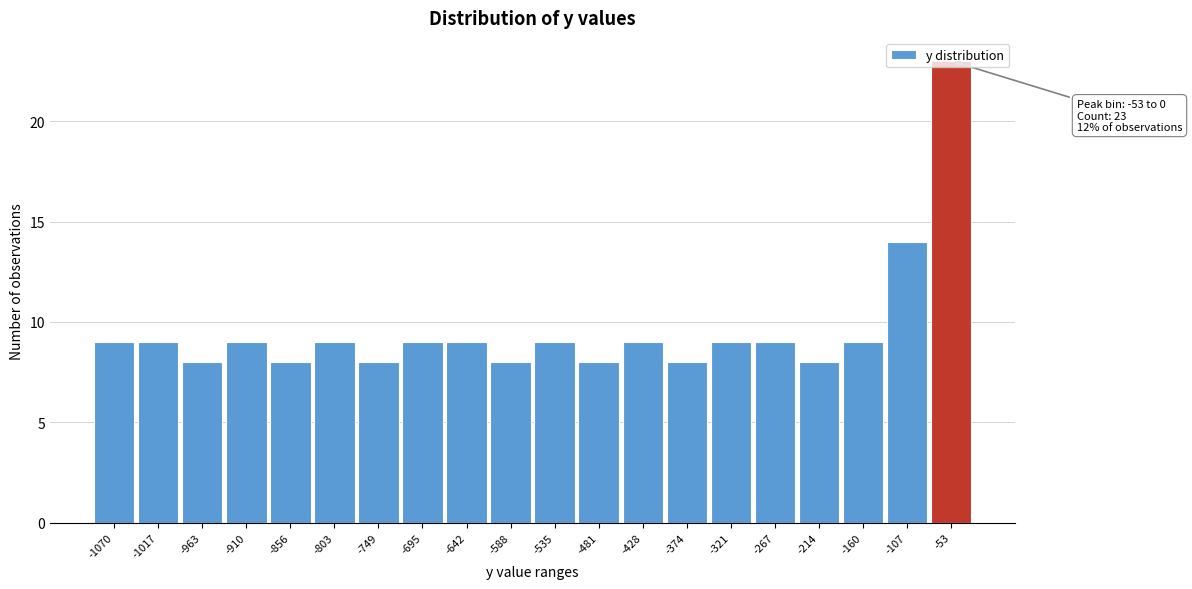

What is the difference between the maximum and minimum values?

15